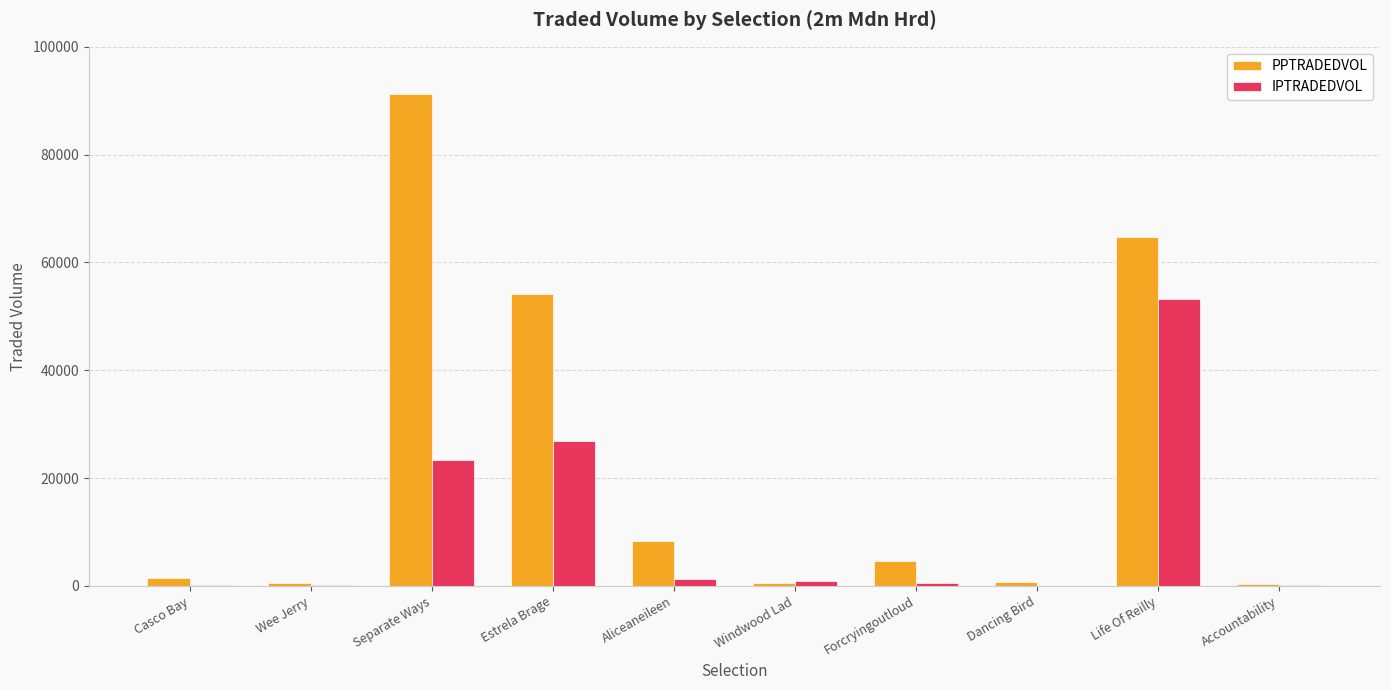

How many groups of bars are there?

10